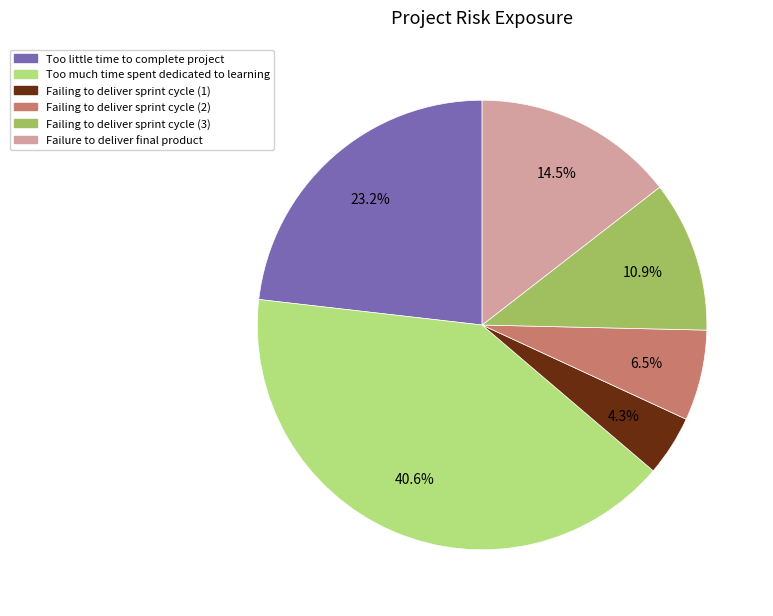

True or false: Failing to deliver sprint cycle (3) accounts for 11% of the total.

True